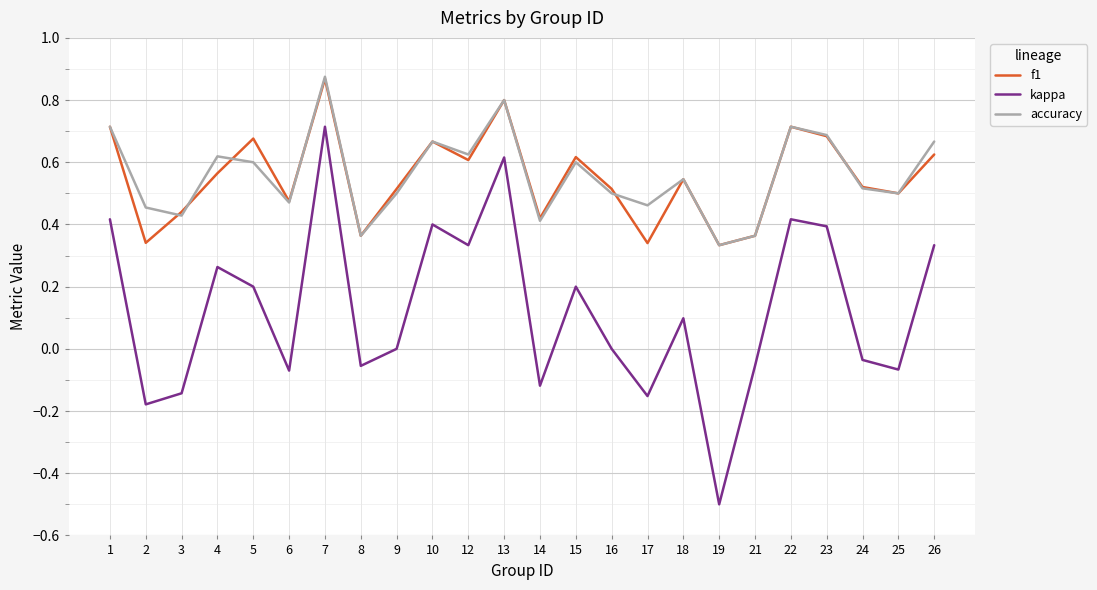

True or false: accuracy and f1 intersect in this chart.

True